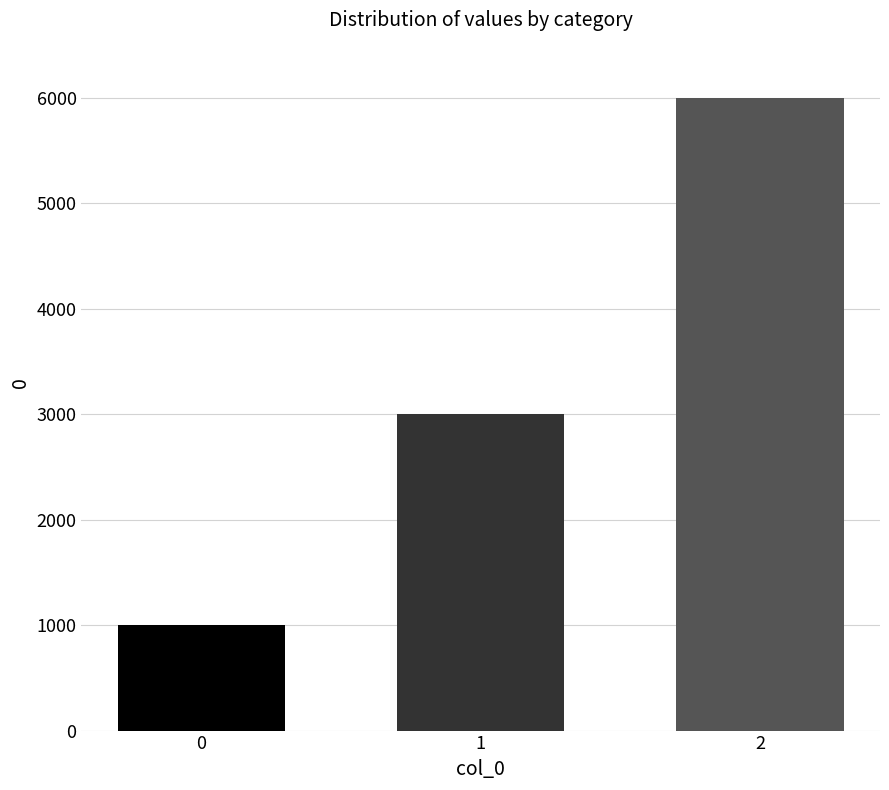

What is the greatest value displayed?

6000